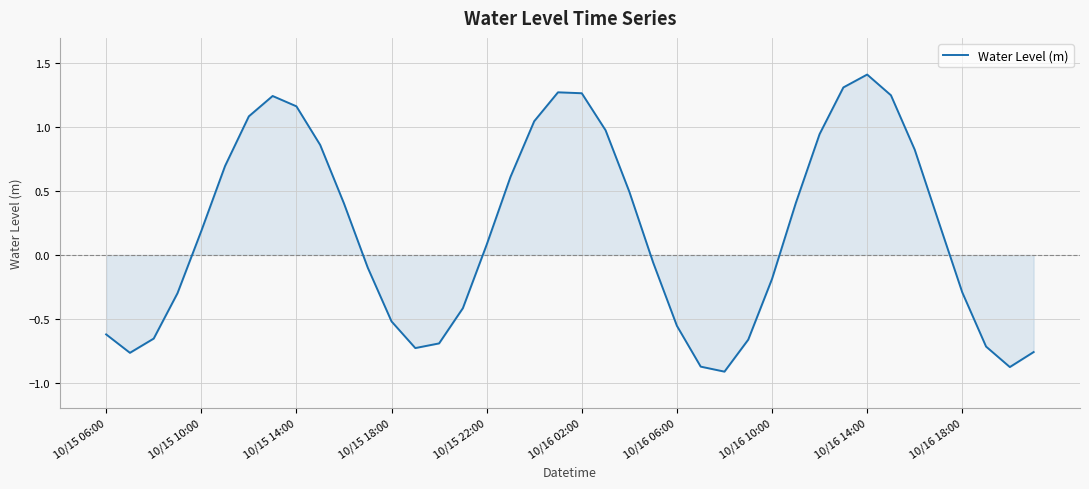

What is the minimum value shown in the chart?

-0.9